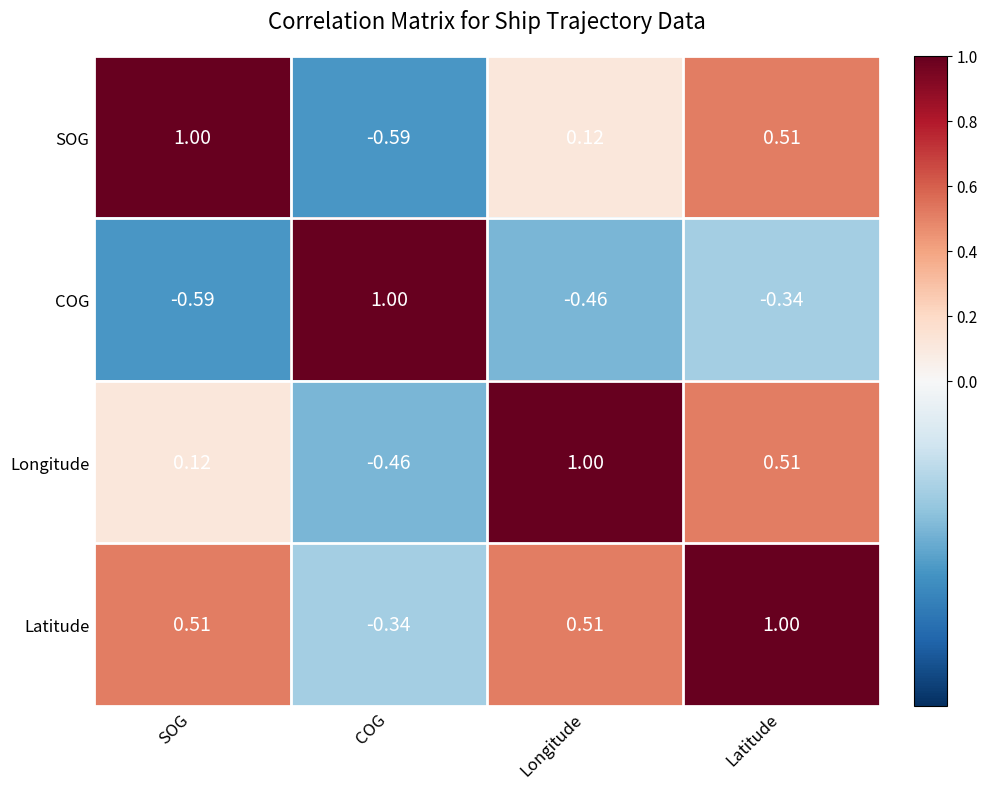

At SOG, list the series in order from largest to smallest.

SOG, Latitude, Longitude, COG